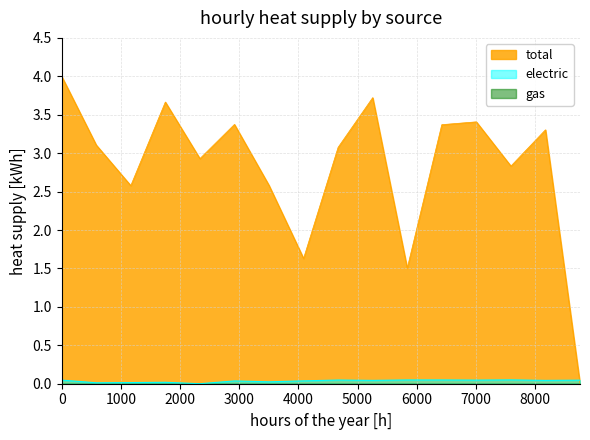

In total, how many points are lower than both neighbors (excluding endpoints)?

5